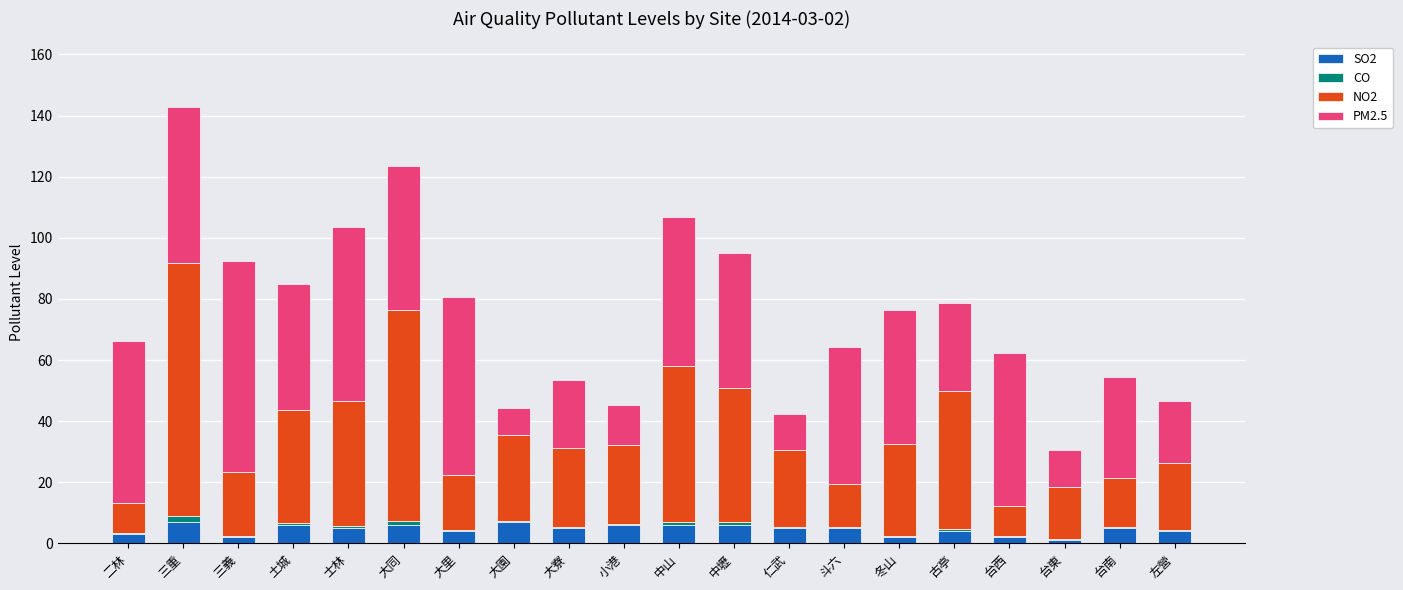

At which category is the sum across all series the highest?

三重